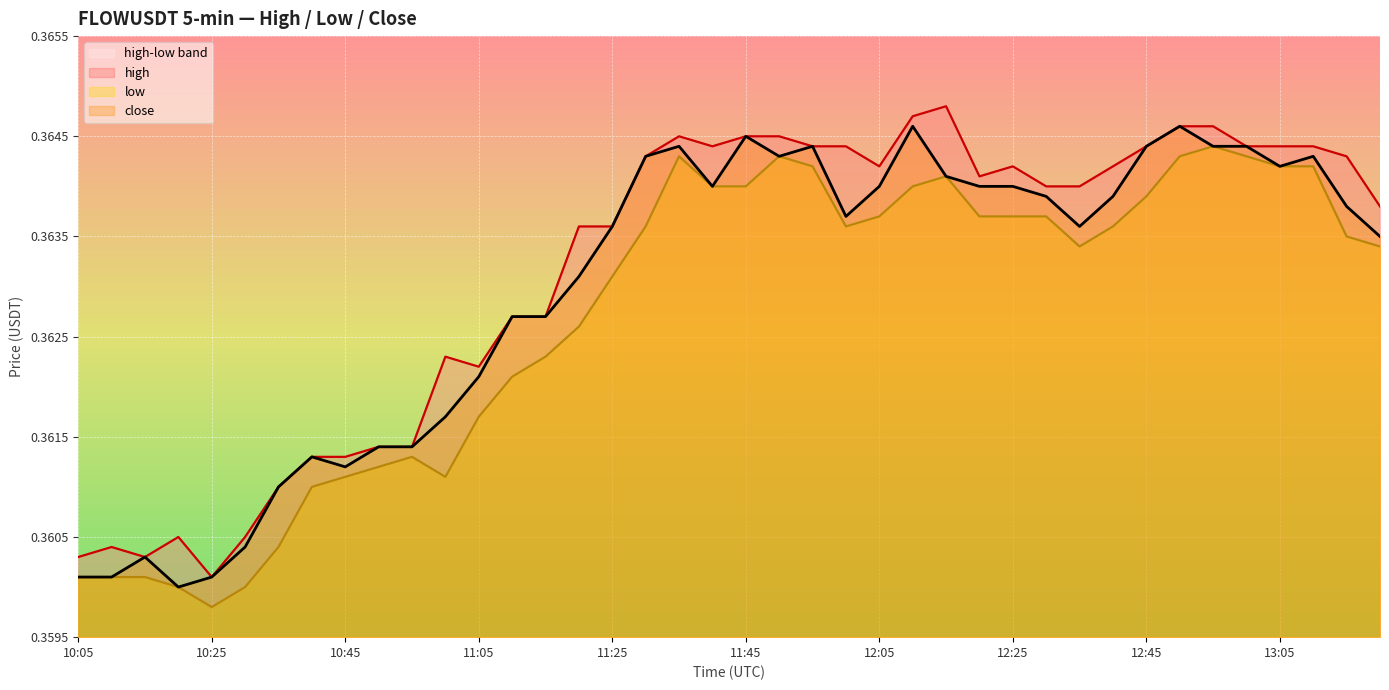

Rank the series by their maximum value, from highest to lowest.

high, close, low